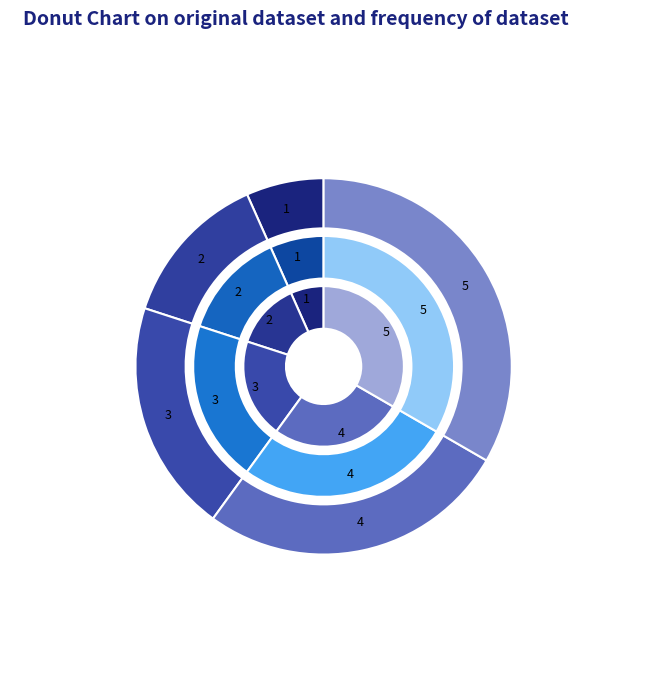

True or false: s=1 accounts for 7% of the total.

True